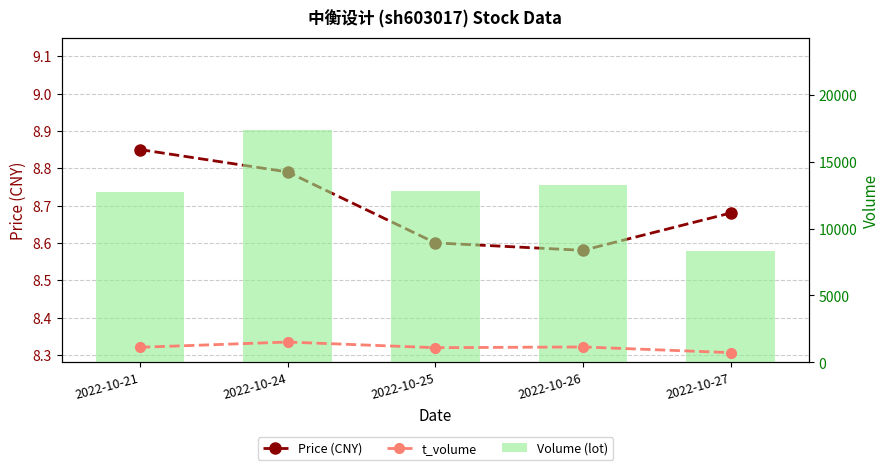

How many data points in Volume (lot) are less than 12779?

2